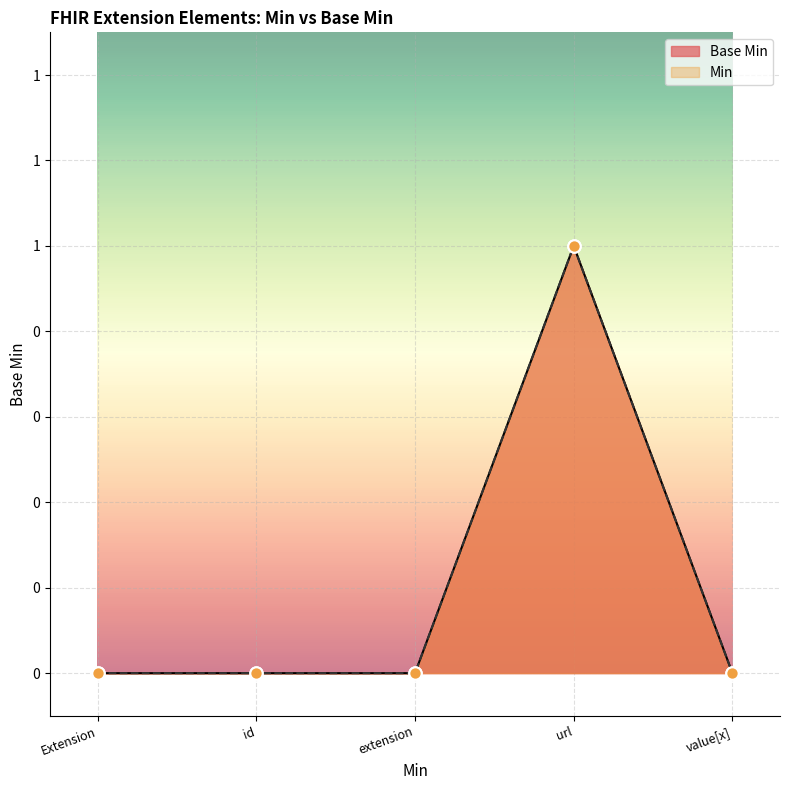

What is the total value across all series at url?

2